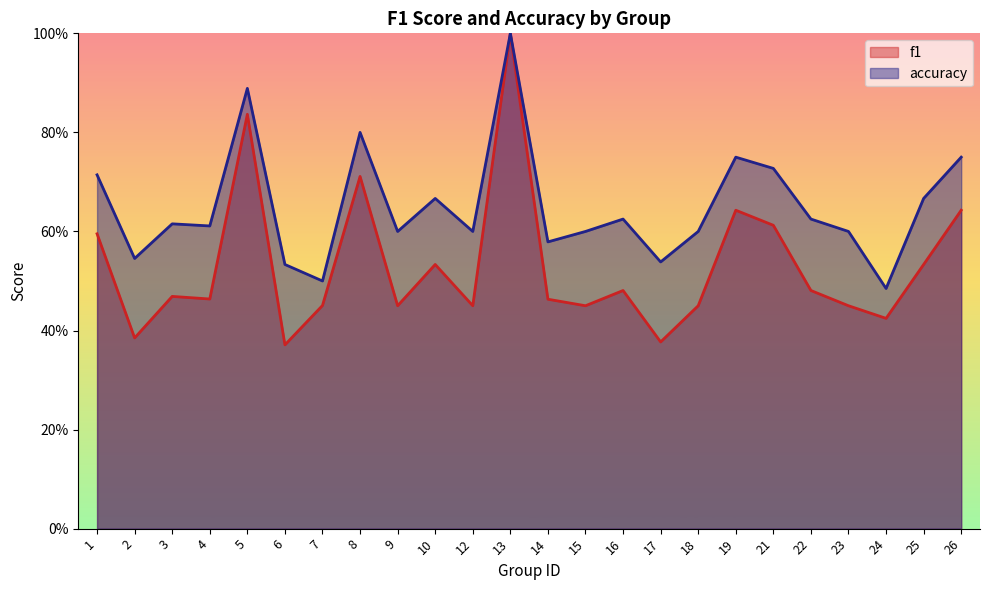

Where is accuracy nearest to the value 0?

24